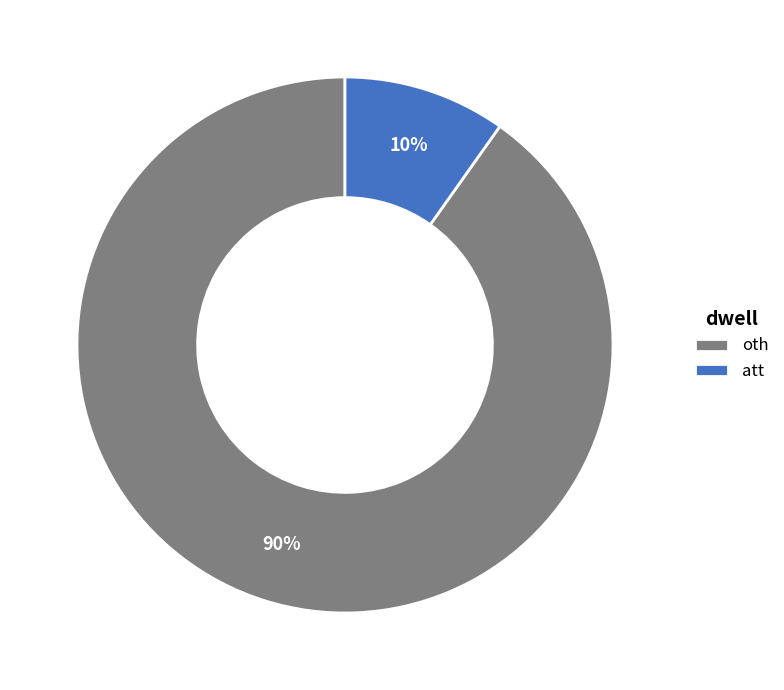

Rank the categories by value from lowest to highest.

att, oth